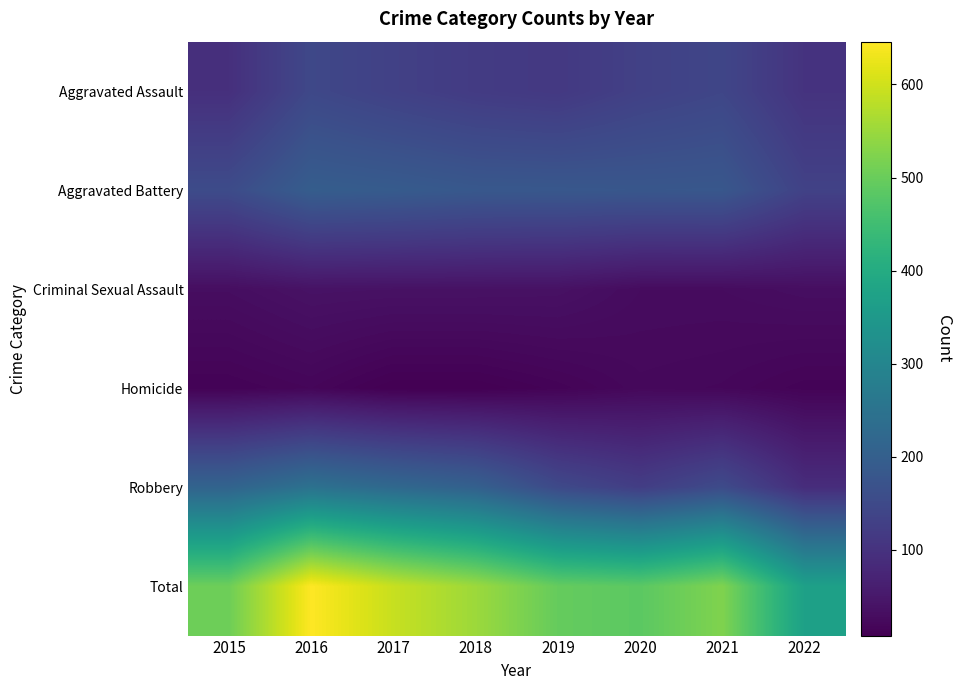

Reading right to left, what are all the values shown in this chart?

Aggravated Assault: 2022=102	2021=142	2020=131	2019=113	2018=119	2017=131	2016=146	2015=95
Aggravated Battery: 2022=133	2021=181	2020=180	2019=182	2018=183	2017=191	2016=196	2015=154
Criminal Sexual Assault: 2022=32	2021=28	2020=28	2019=37	2018=38	2017=38	2016=39	2015=31
Homicide: 2022=14	2021=20	2020=22	2019=14	2018=8	2017=8	2016=18	2015=13
Robbery: 2022=90	2021=153	2020=124	2019=150	2018=204	2017=224	2016=247	2015=212
Total: 2022=371	2021=524	2020=485	2019=496	2018=552	2017=592	2016=646	2015=505